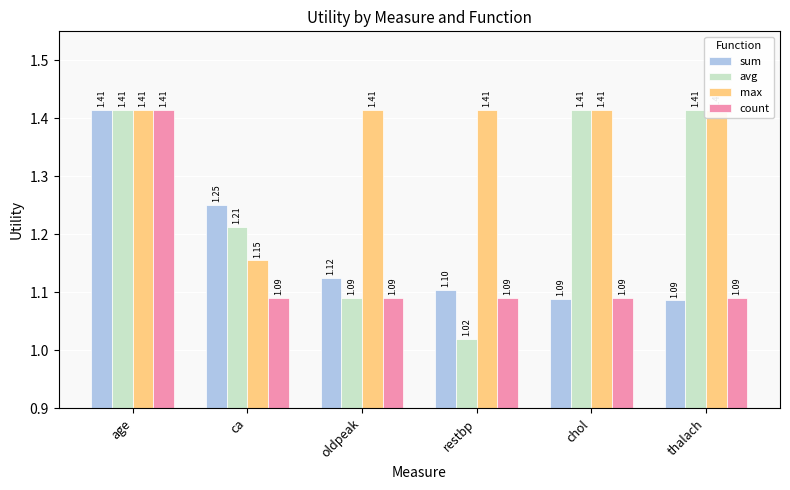

What is the average value of the count series?

1.1